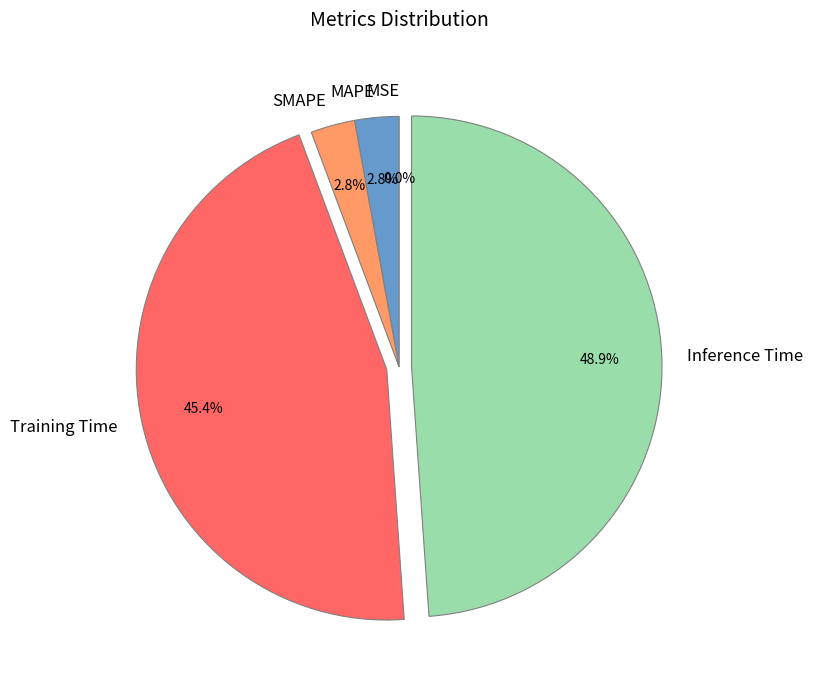

To the nearest percent, what is the difference between the largest and smallest slice percentages?

49%